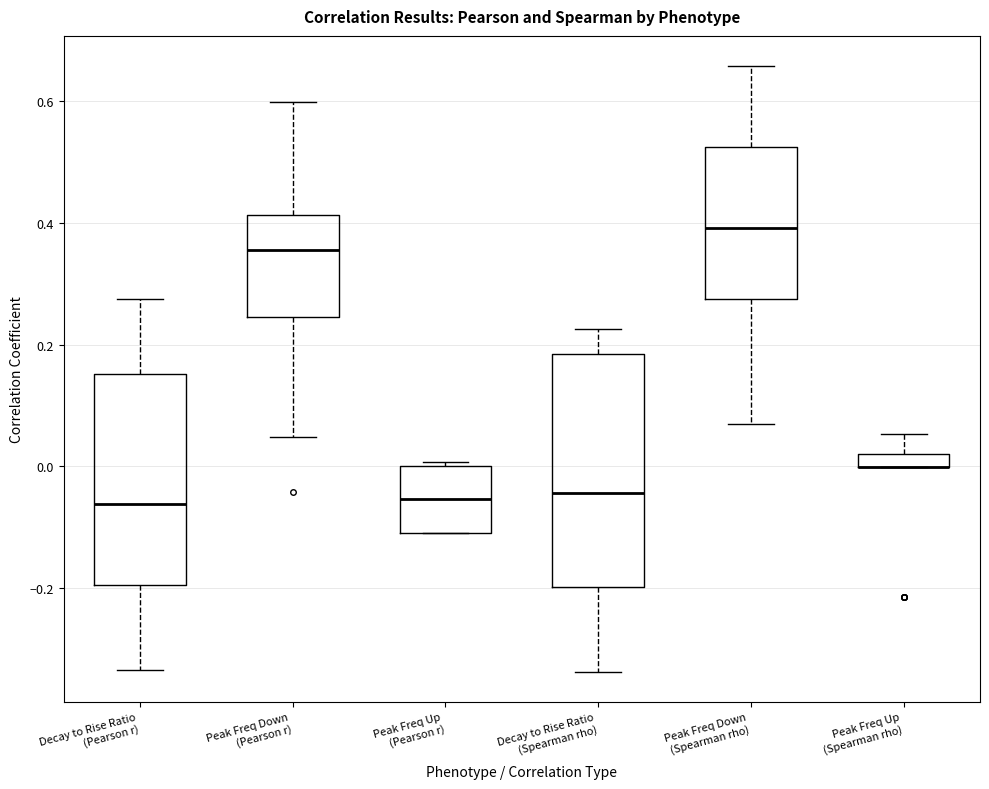

Where does the median line of the box for Peak Freq Up (Pearson r) sit on the y-axis? The values are not printed on the chart, so give them approximately, as read against the axis.

-0.06